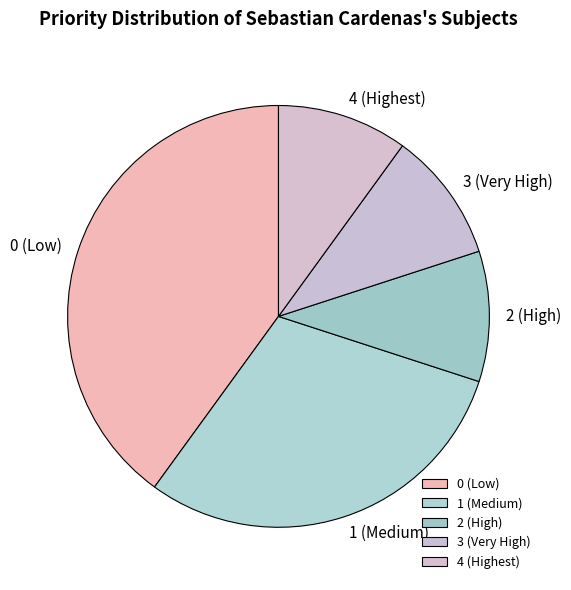

The 4 (Highest) slice represents 10% of the pie. True or false?

True